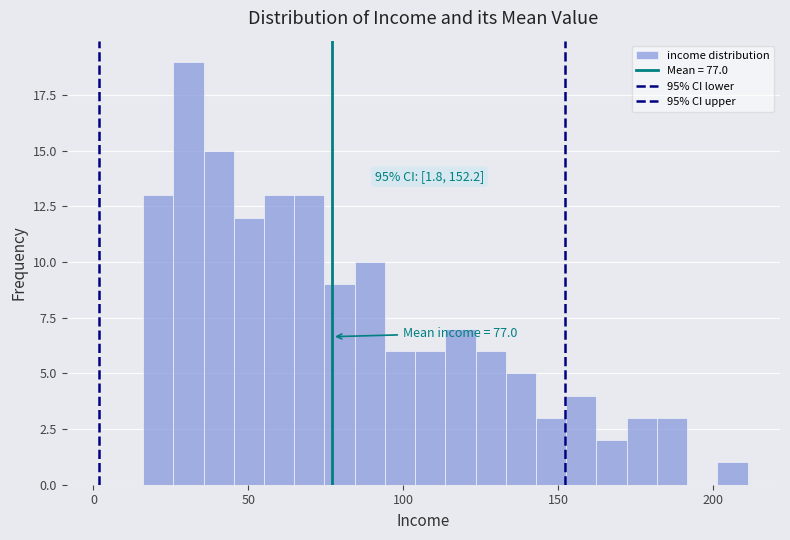

Read against the x-axis, roughly where is the centre of the tallest bar?

30